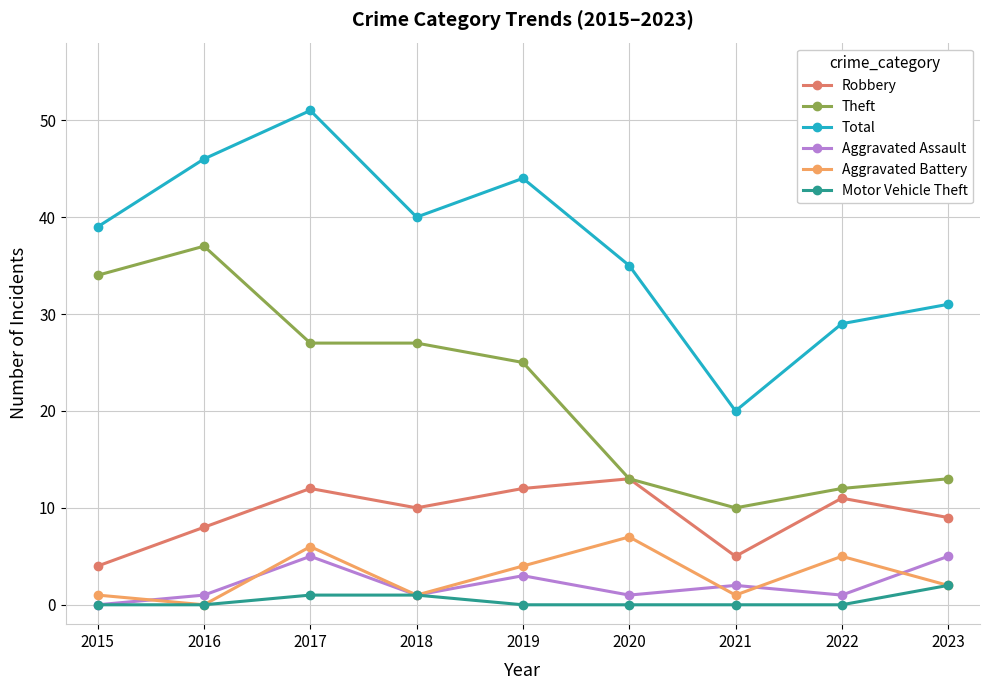

True or false: Aggravated Battery has more than 1 points higher than both neighbors.

True